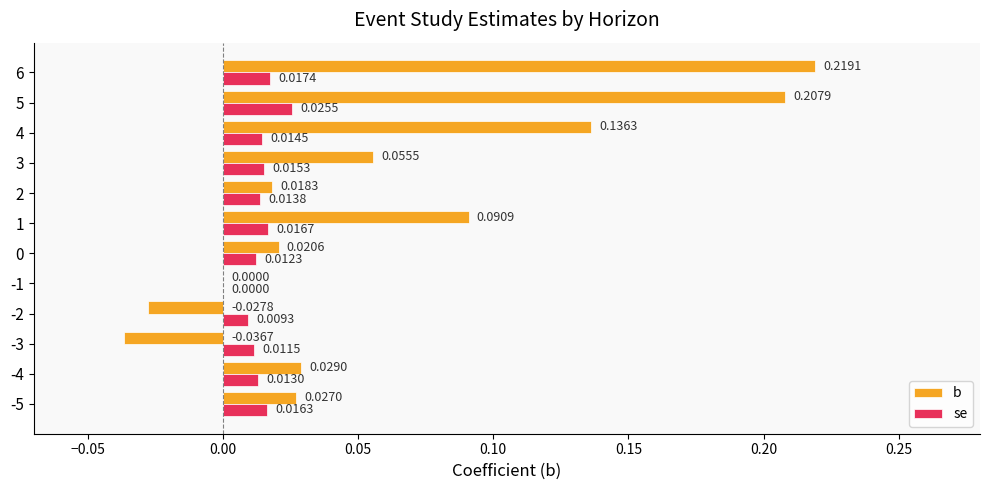

Which series has the largest total across all categories?

b